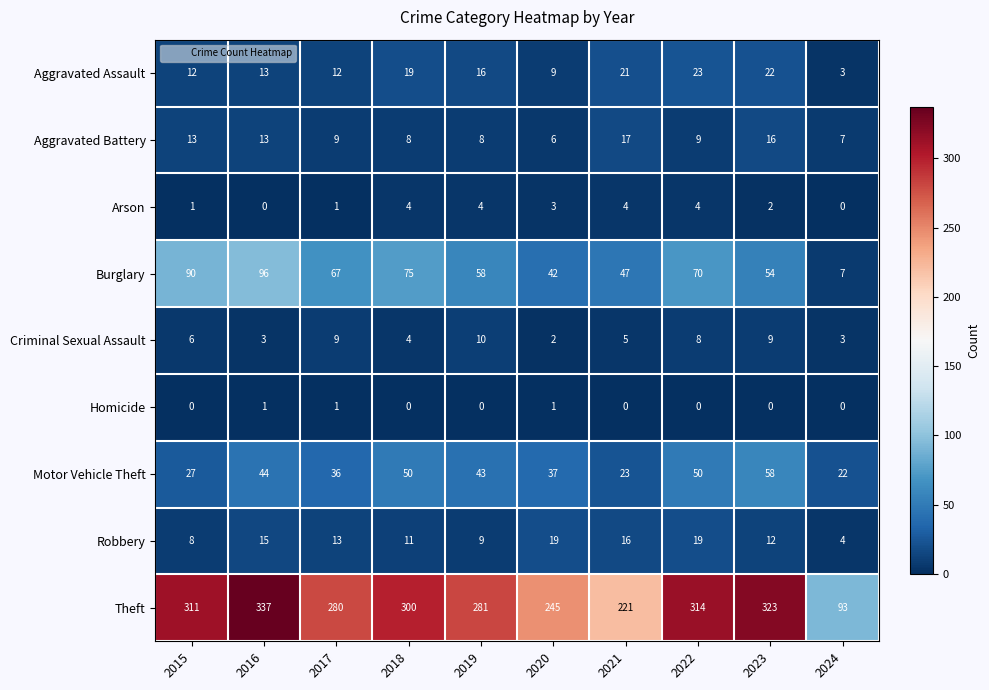

What is the sum of all Criminal Sexual Assault values?

59